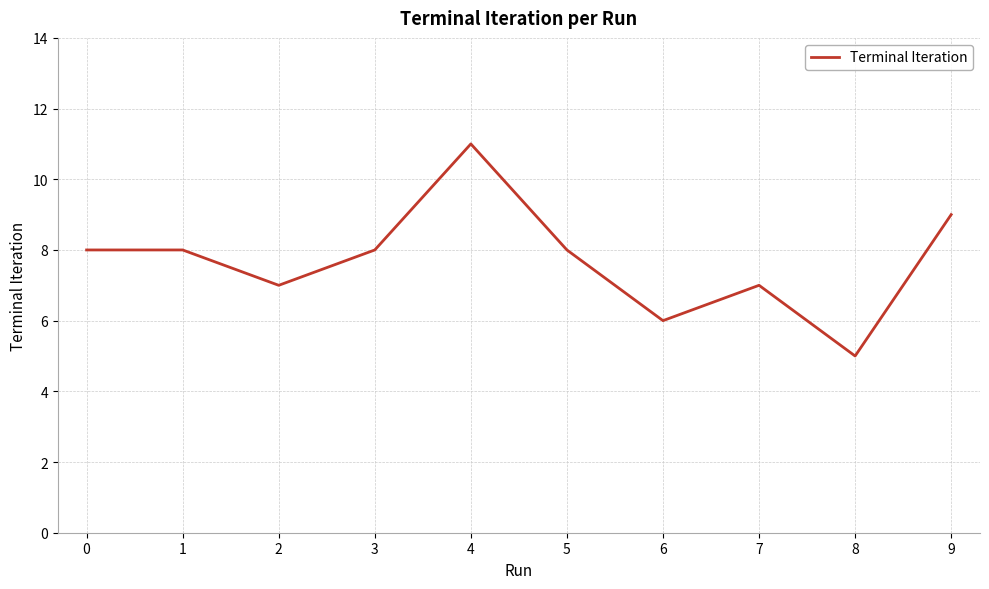

Reading left to right, list all the values displayed in this chart.

0=8	1=8	2=7	3=8	4=11	5=8	6=6	7=7	8=5	9=9